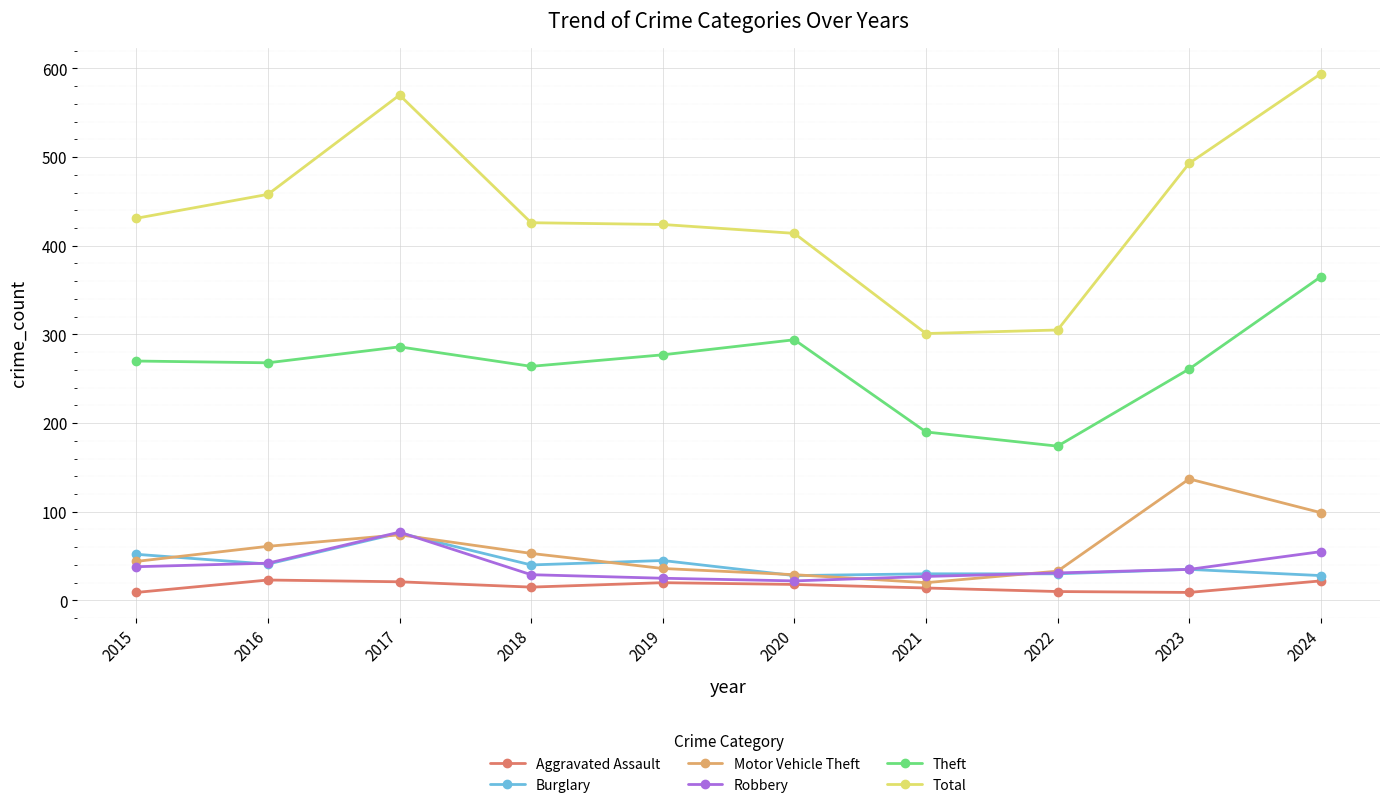

What is the sum of all Aggravated Assault values?

161